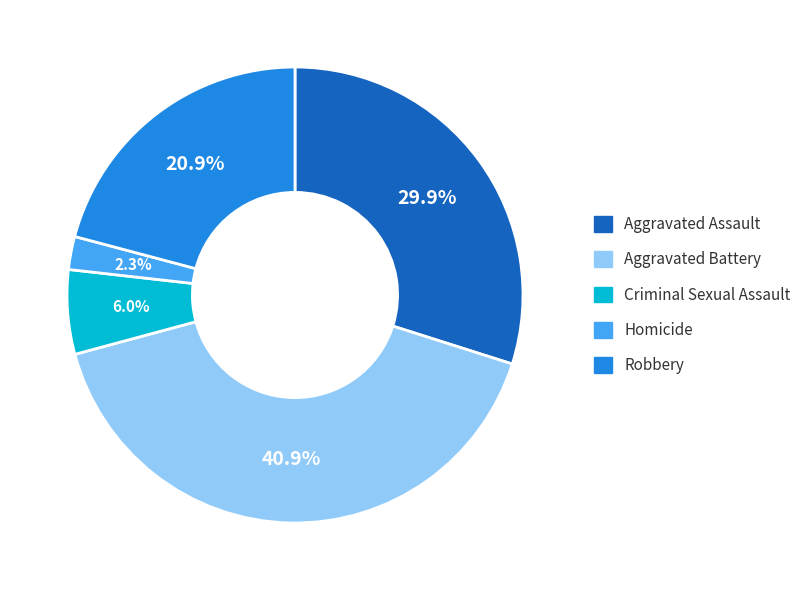

What is the largest slice in the pie chart?

Aggravated Battery